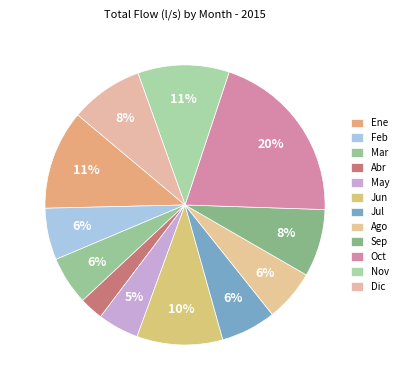

To the nearest percent, what percentage of the pie is Ago?

6%